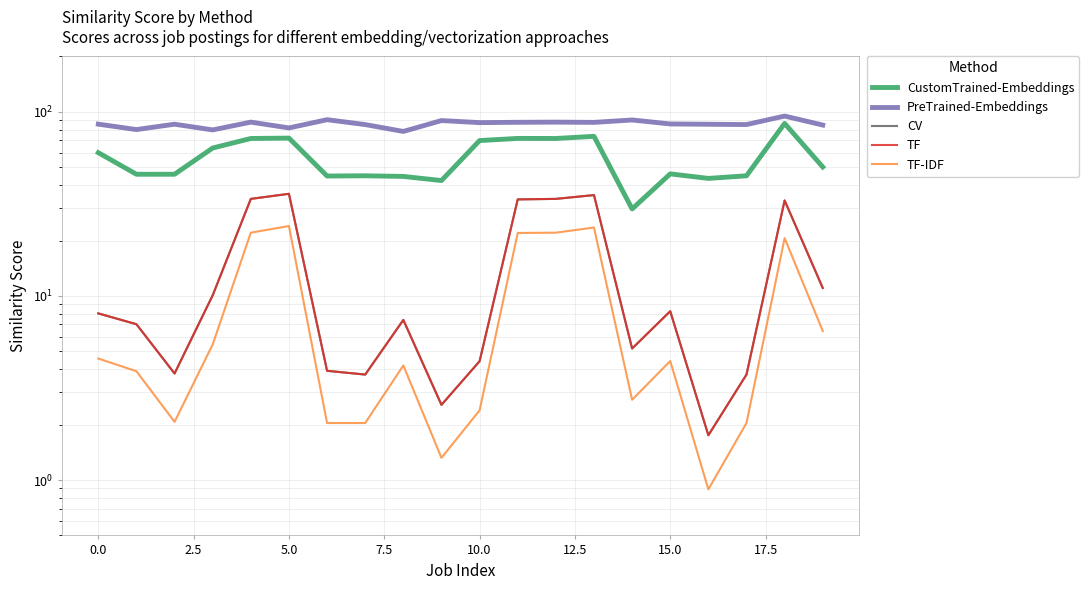

What is the label of the 16th point from the left?

15